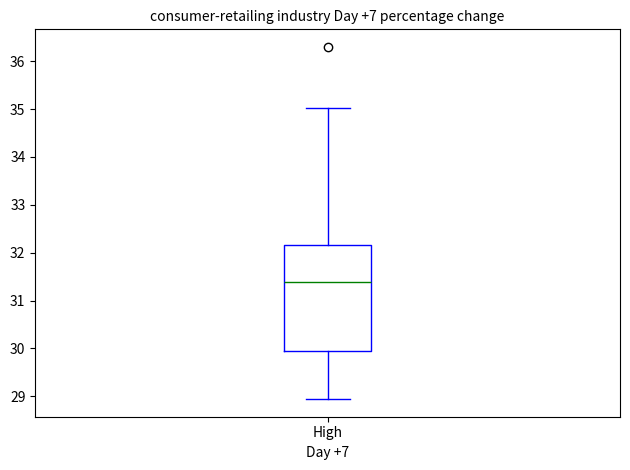

Where does the lower whisker of the box for High end on the y-axis? The values are not printed on the chart, so give them approximately, as read against the axis.

28.9